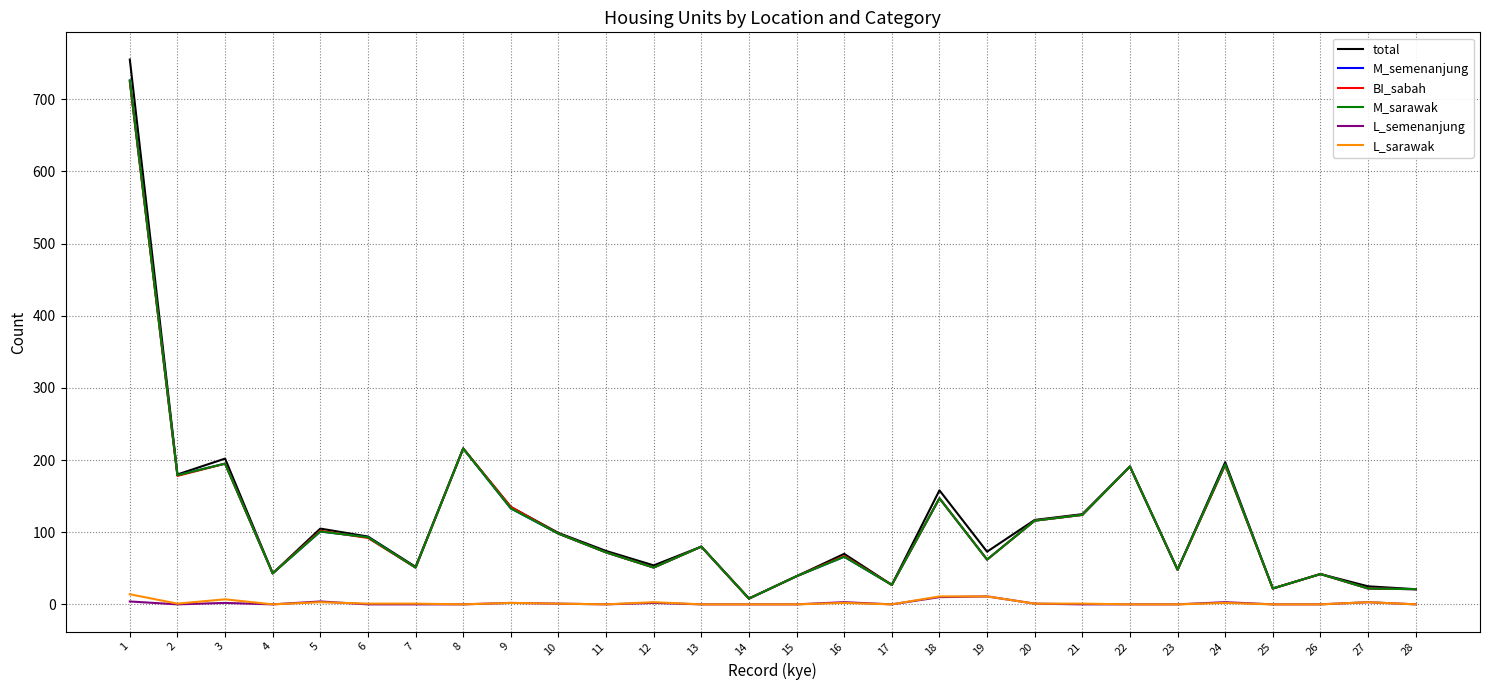

What is the difference between the L_sarawak values at 3 and 28?

7